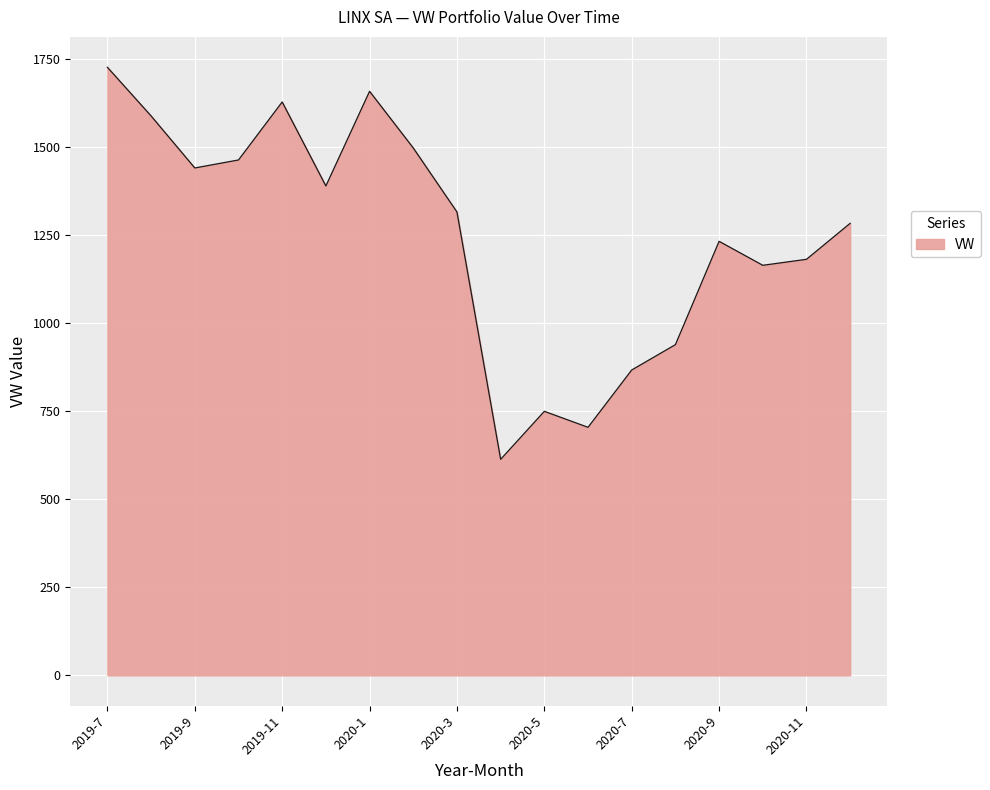

Count the number of data series in this chart.

1